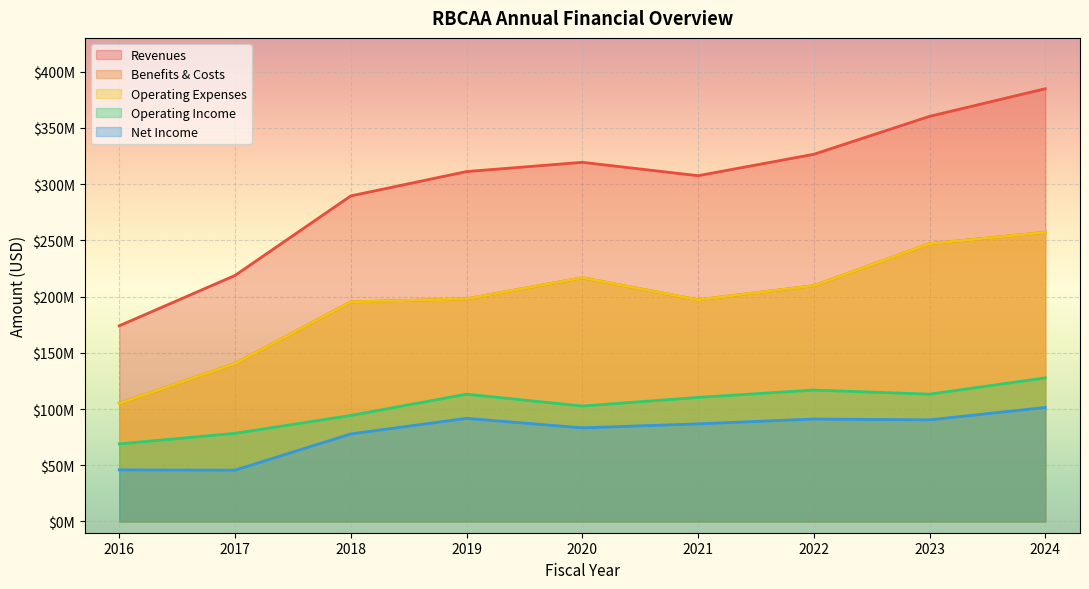

Which category has the lowest value in the Revenues series?

2016